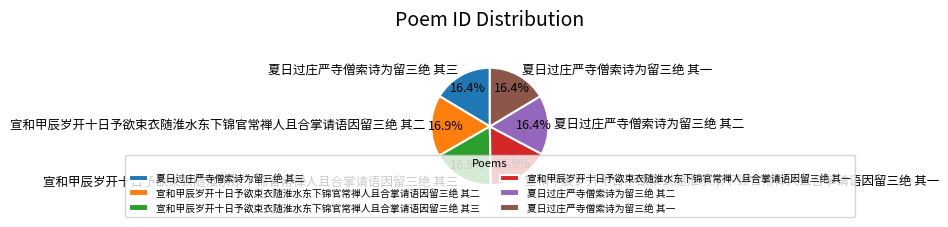

Is there a majority slice in this chart?

No